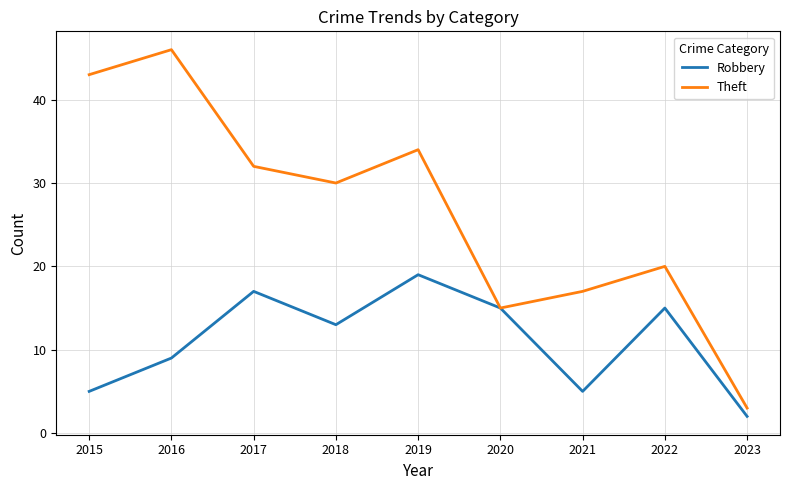

Reading right to left, extract all data points from this chart.

Robbery: 2023=2	2022=15	2021=5	2020=15	2019=19	2018=13	2017=17	2016=9	2015=5
Theft: 2023=3	2022=20	2021=17	2020=15	2019=34	2018=30	2017=32	2016=46	2015=43